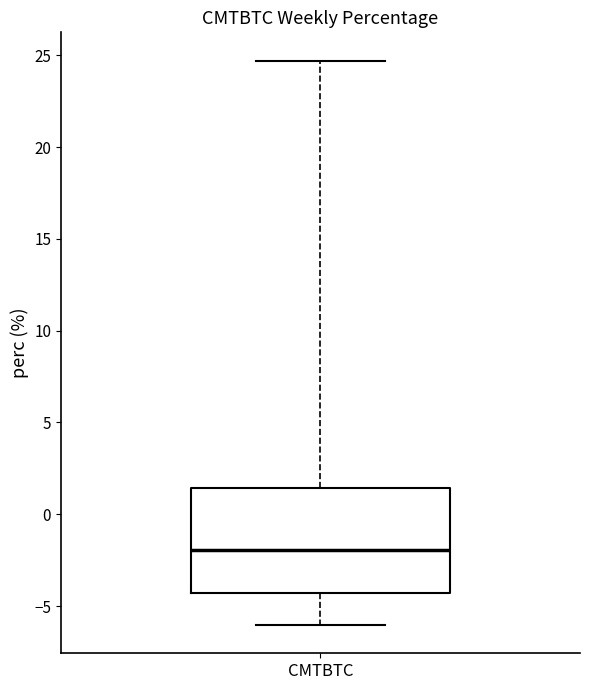

Transcribe this box plot: give where the median line is, the range the box spans, and where the two whiskers end, as read against the y-axis. The values are not printed on the chart, so give them approximately, as read against the axis.

median -2.0, box -4.5 to 1.5, whiskers -6.0 to 24.5